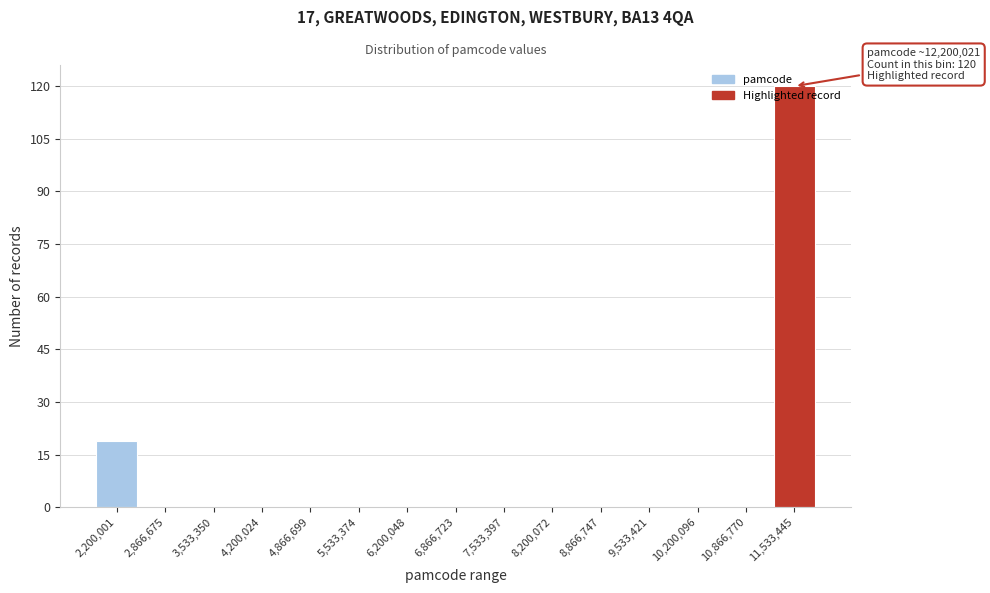

What is the maximum value shown in the chart?

120